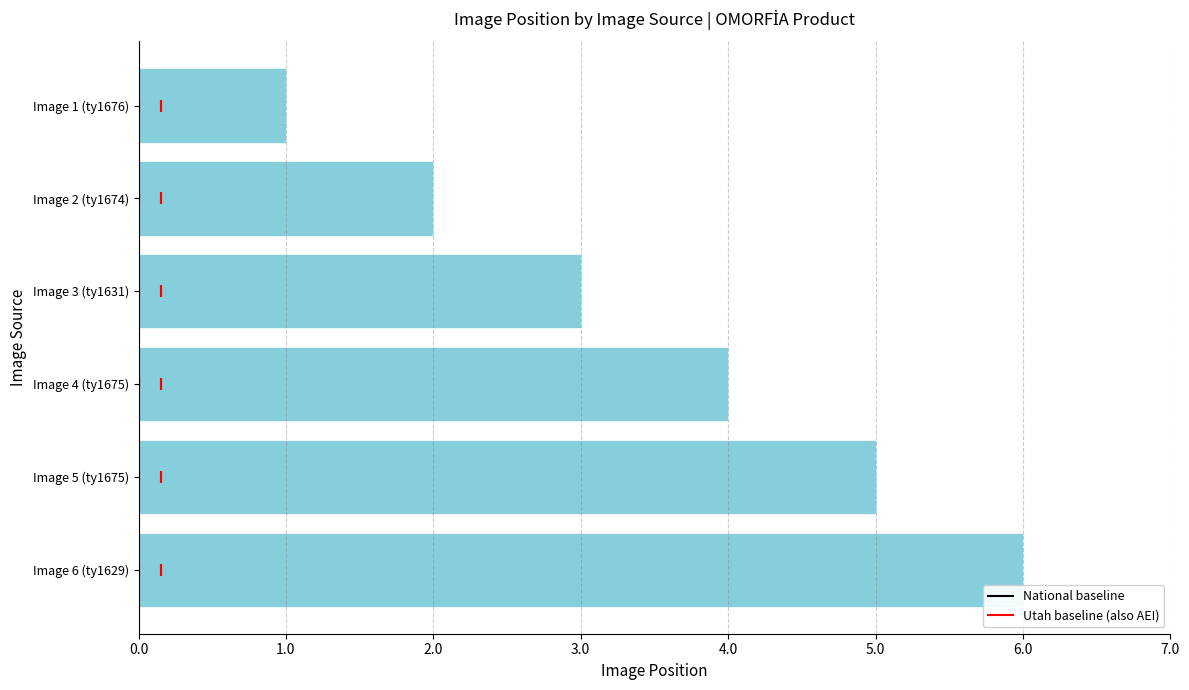

What is the maximum value shown in the chart?

6